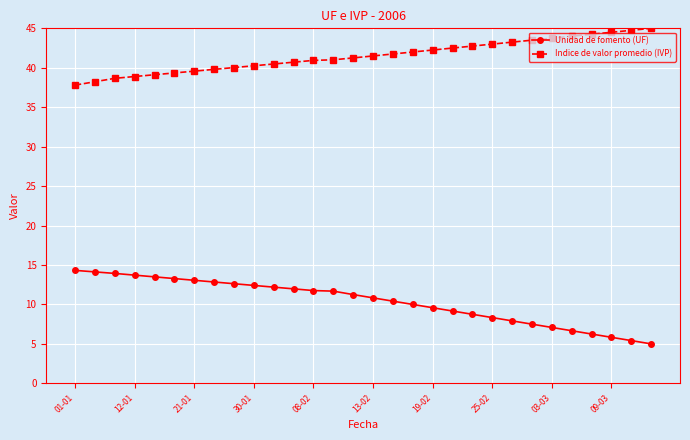

Which series has the largest total across all categories?

Indice de valor promedio (IVP)